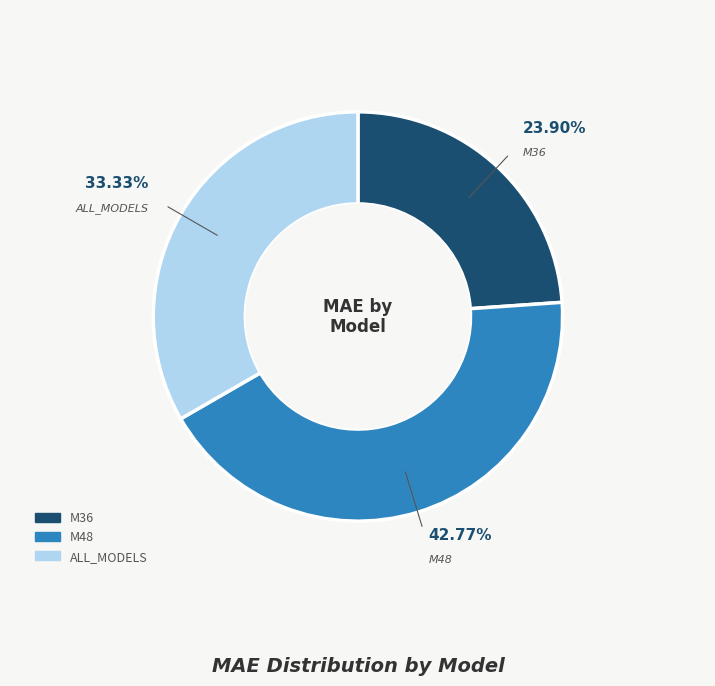

Approximately how many times larger is the value at M48 compared to M36?

1.8